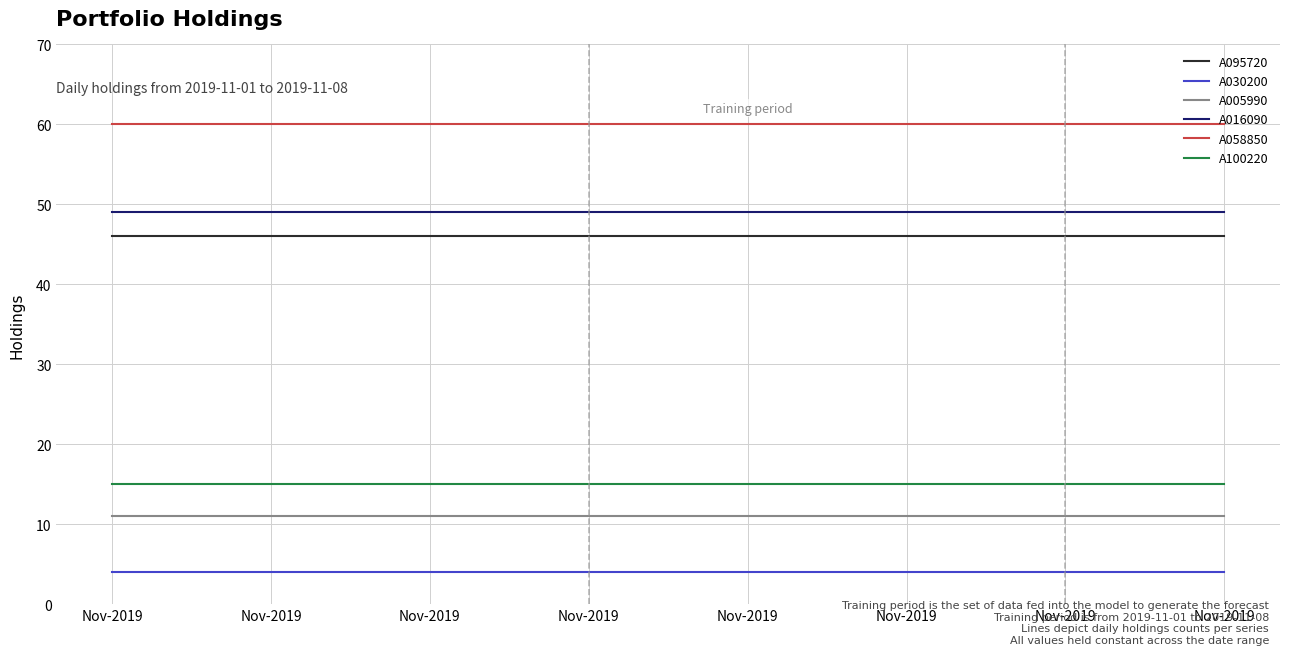

True or false: A100220 and A016090 cross at least once.

False